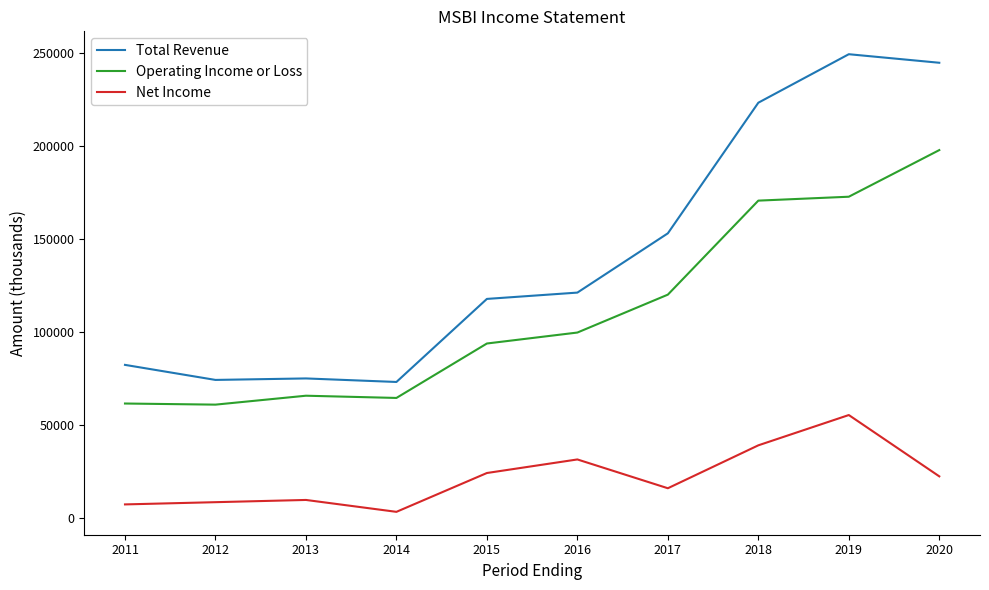

Is the value of Operating Income or Loss at 2019 greater than the value of Net Income at 2011?

Yes